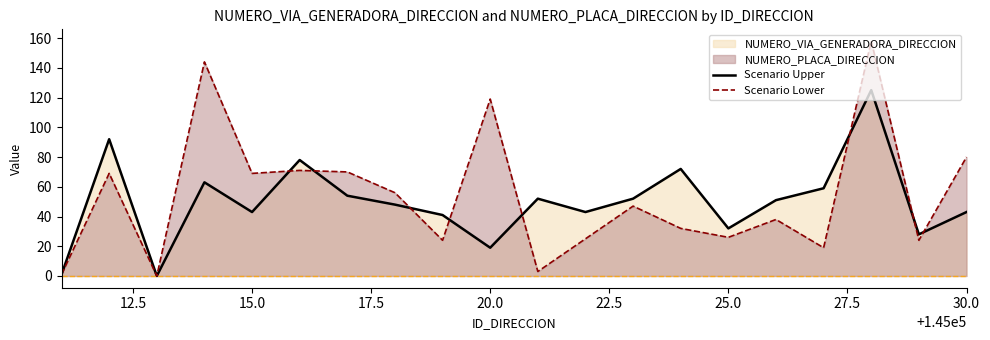

What is the maximum value shown in the chart?

158